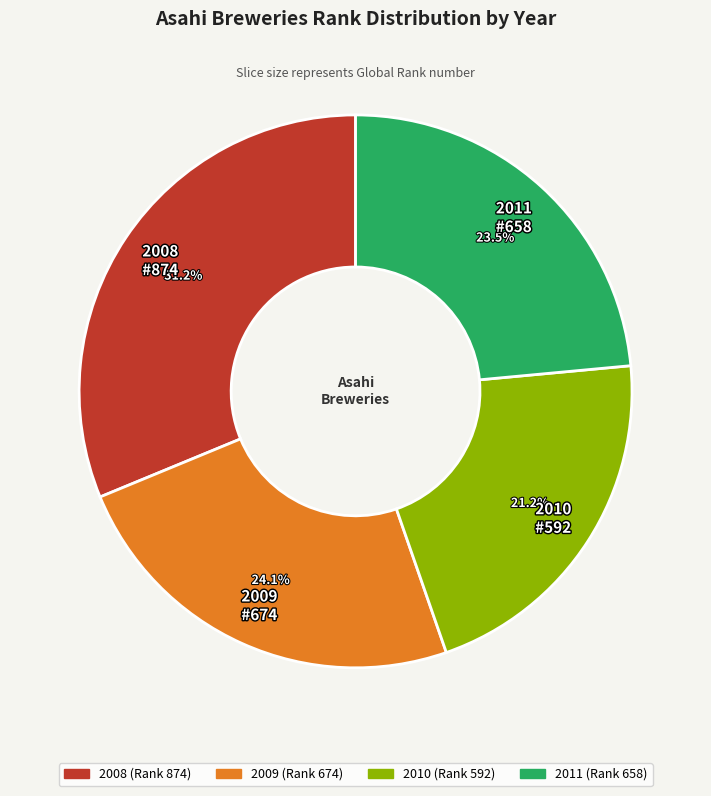

To the nearest percent, what is the difference between the largest and smallest slice percentages?

10%